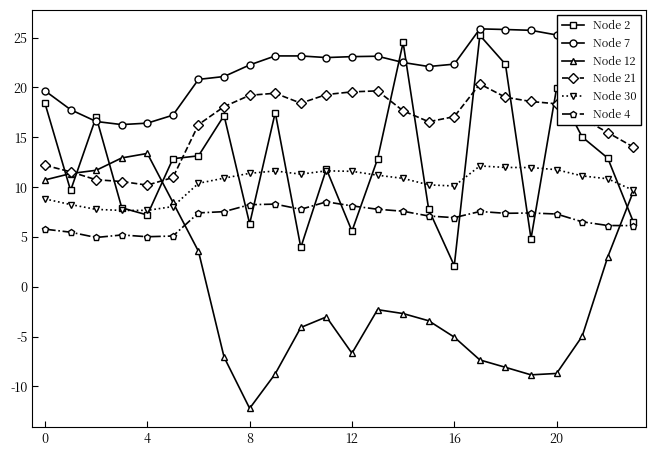

Which series has the widest spread of values?

Node 12